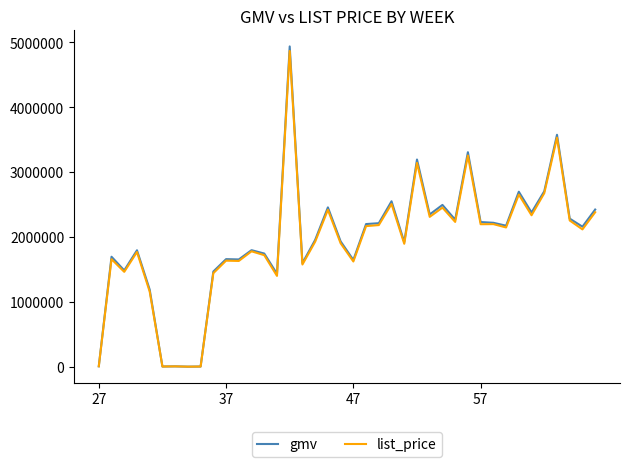

What is the highest value of the gmv series?

4935168.8